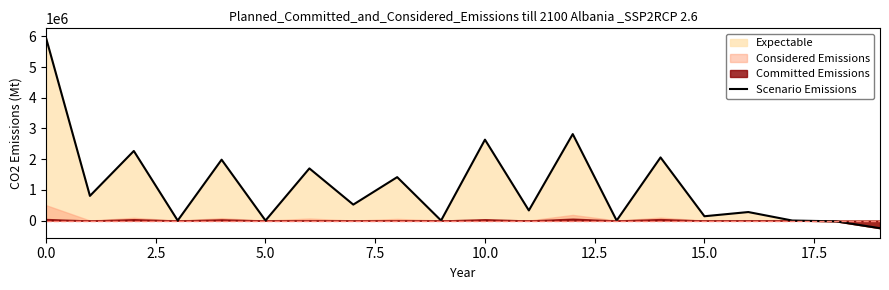

What is the maximum value for Scenario Emissions?

5950000.0